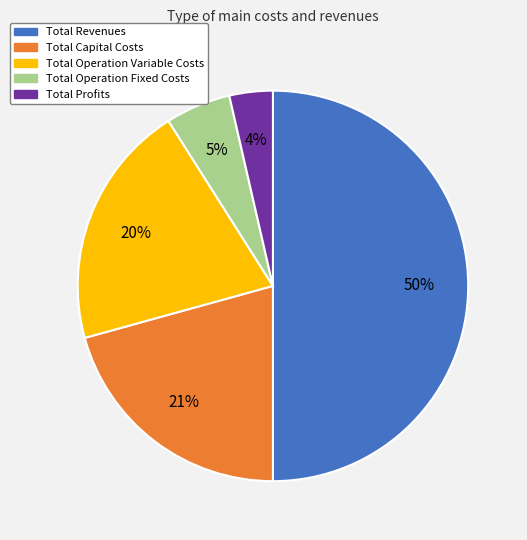

To the nearest percent, what is the difference between the Total Revenues and Total Operation Variable Costs slice percentages?

30%